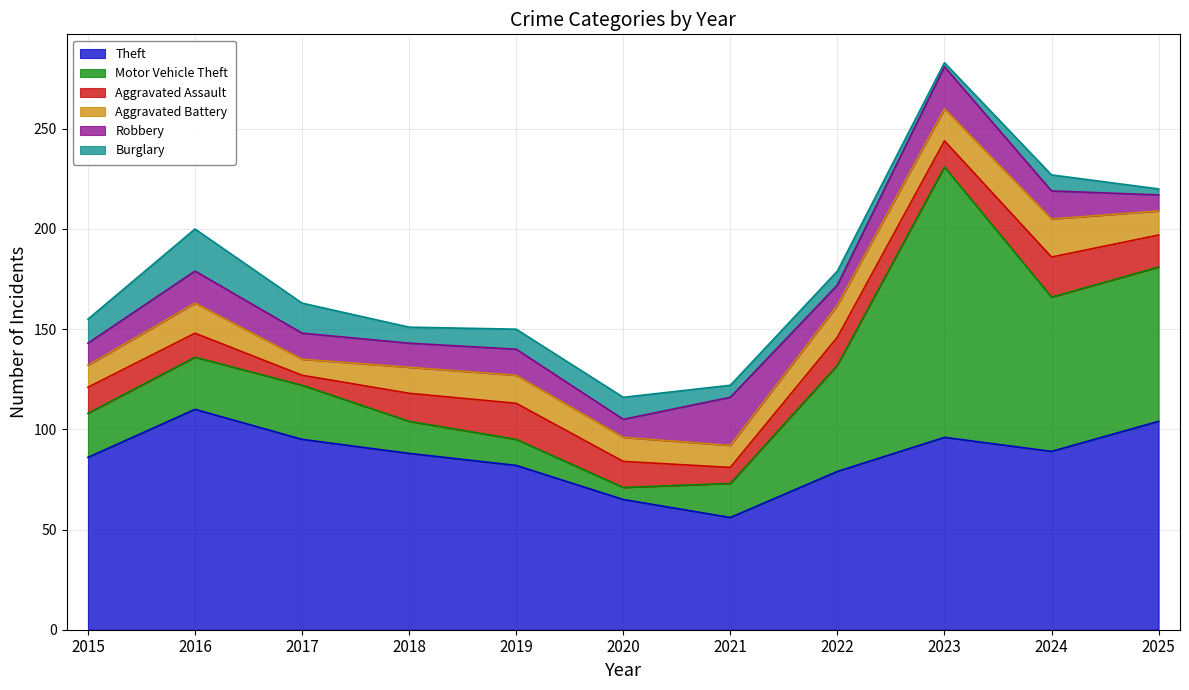

Which series has the largest total across all categories?

Theft